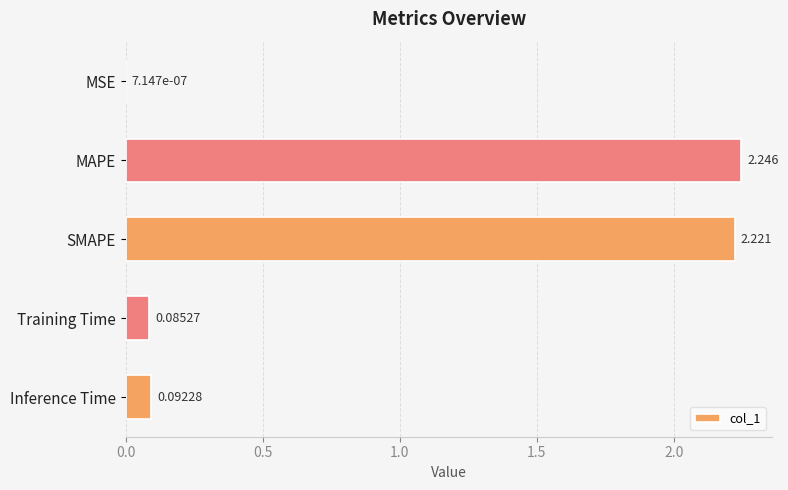

At which label is the value closest to 1?

Inference Time